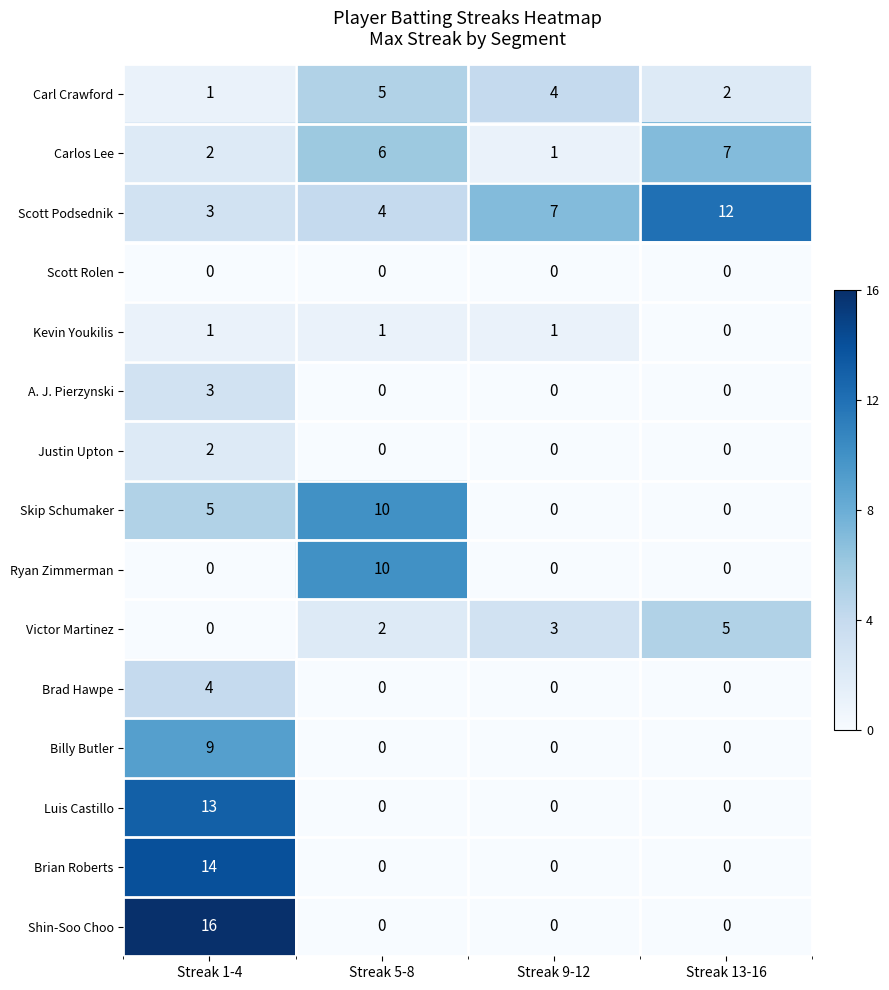

Where is Kevin Youkilis nearest to the value 0?

Streak 13-16